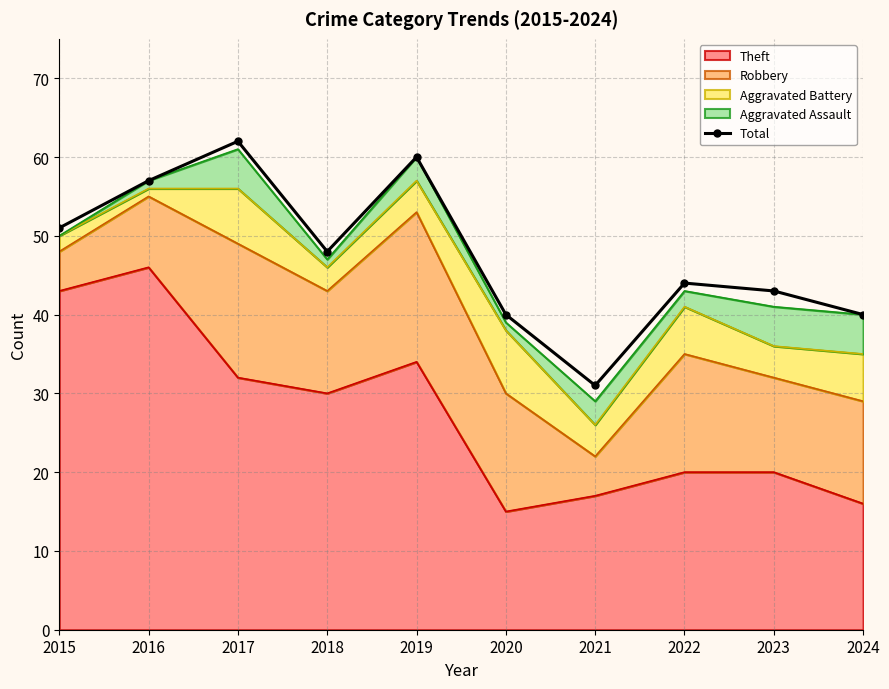

What is the change in value from 2016 to 2019?

+3